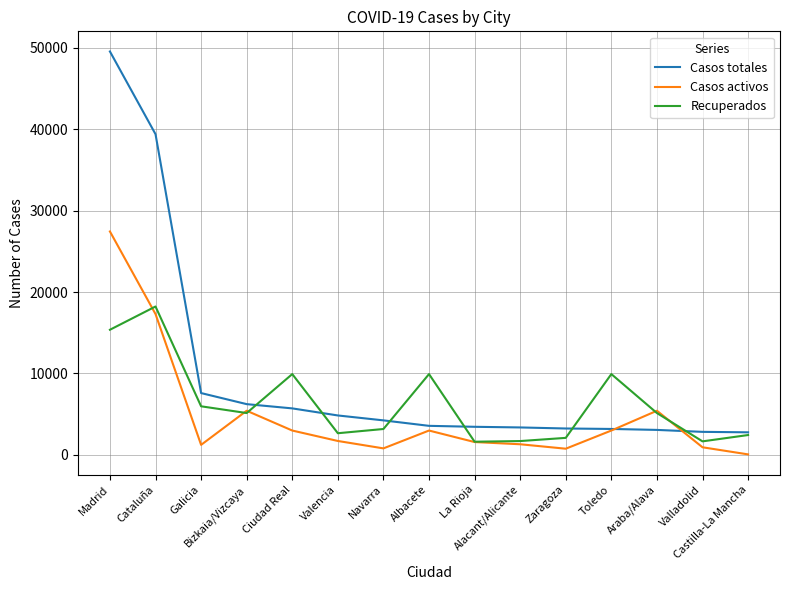

What is the minimum value for Casos activos?

71